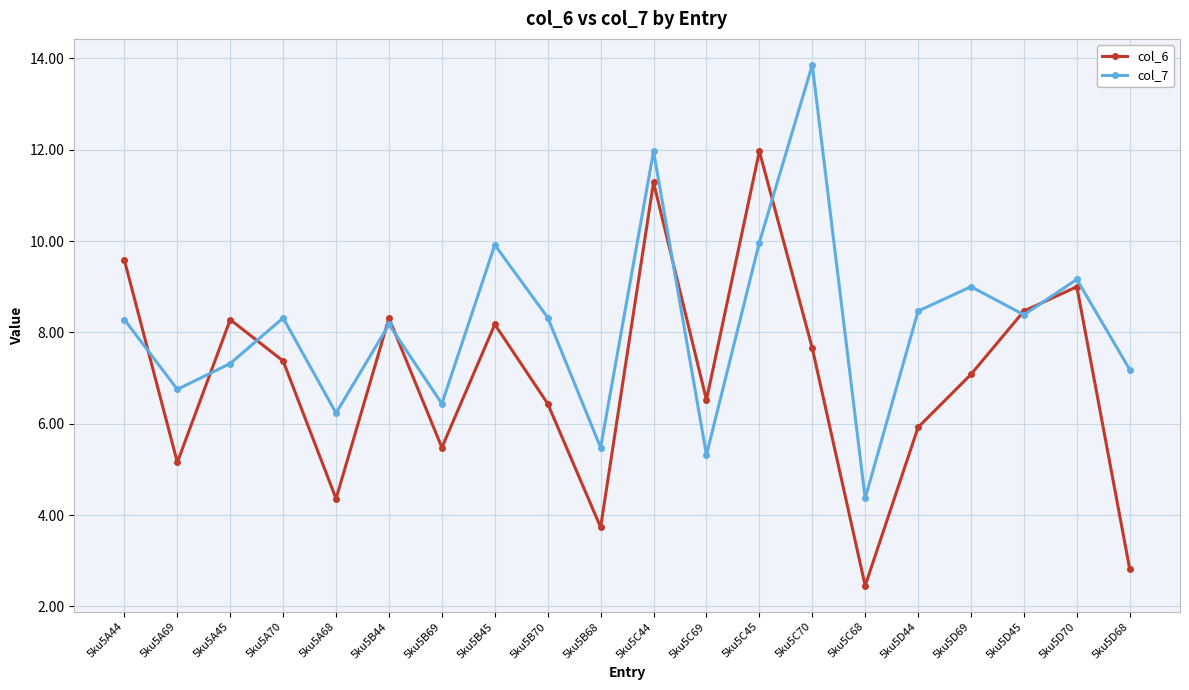

At 5ku5C68, list the series in order from smallest to largest.

col_6, col_7